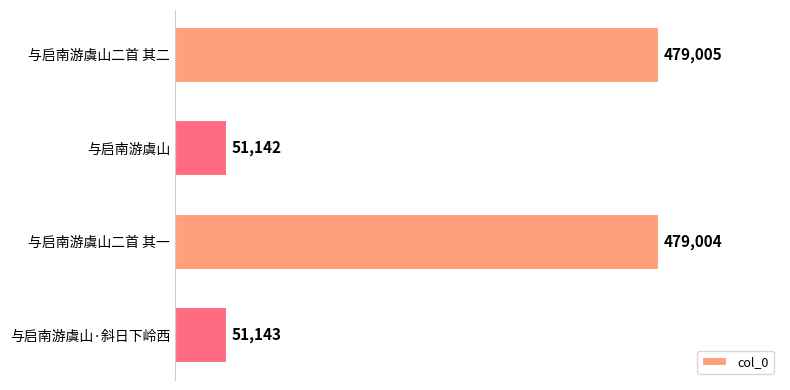

What is the difference between the second highest and second lowest values?

427861